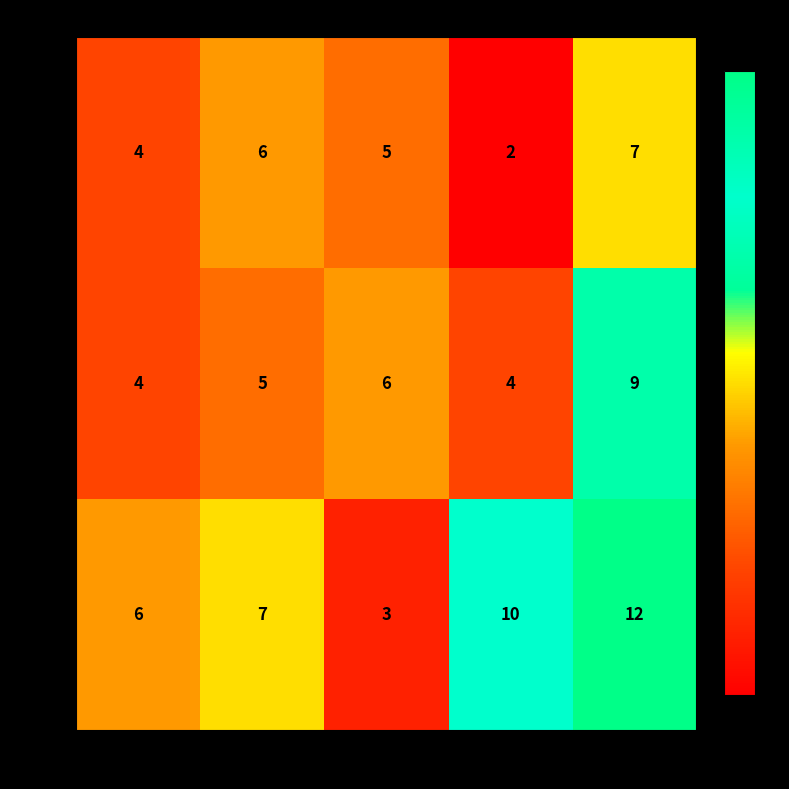

Reading right to left, list all the values displayed in this chart.

2017: May=7	Apr=2	Mar=5	Feb=6	Jan=4
2018: May=9	Apr=4	Mar=6	Feb=5	Jan=4
2019: May=12	Apr=10	Mar=3	Feb=7	Jan=6